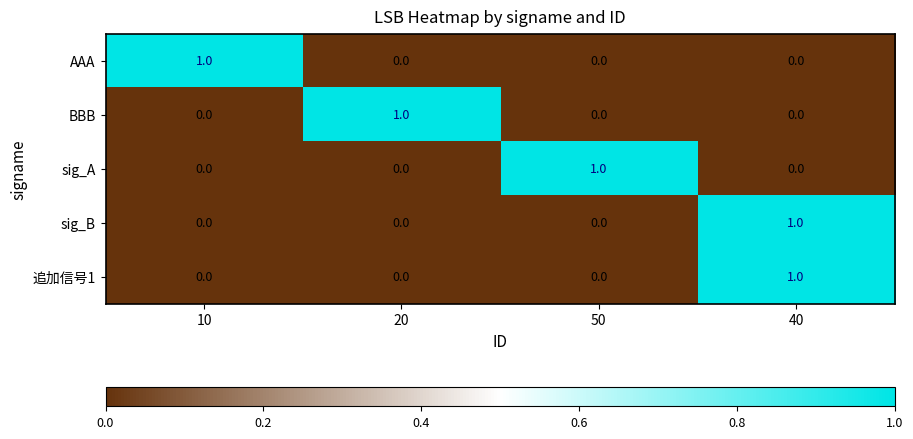

Count the sig_B values in the range 0 to 1.

4